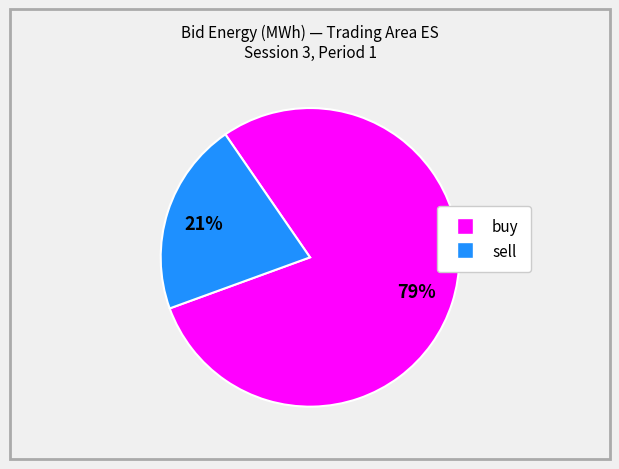

Is there any slice that represents more than half of the pie?

Yes